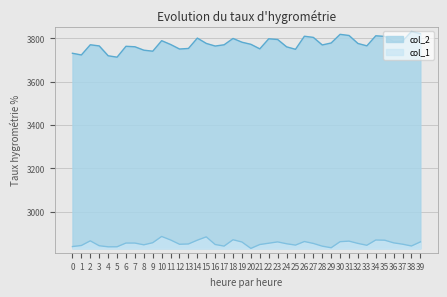

What are all the series names shown in the legend?

col_2, col_1